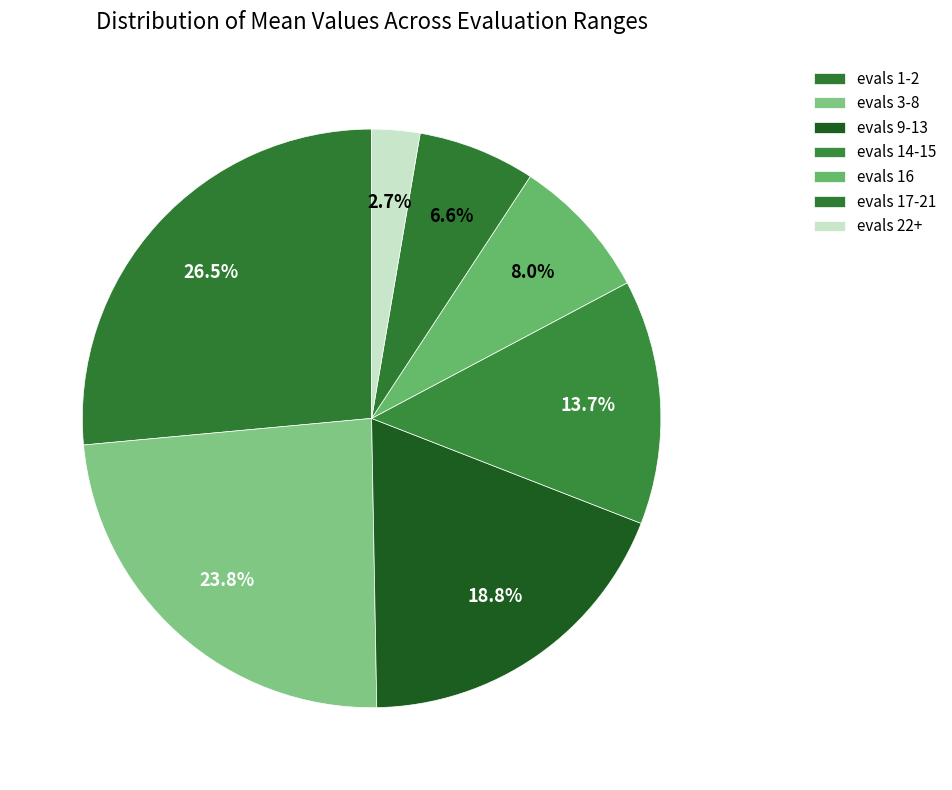

Count the number of slices in the pie.

7